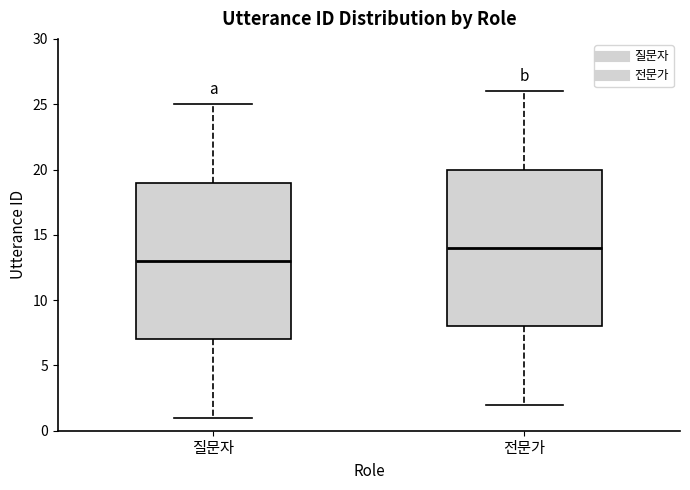

Reading left to right, transcribe this box plot: for each box, give where its median line is, the range the box spans, and where its two whiskers end, as read against the y-axis. The values are not printed on the chart, so give them approximately, as read against the axis.

질문자: median 13, box 7 to 19, whiskers 1 to 25
전문가: median 14, box 8 to 20, whiskers 2 to 26